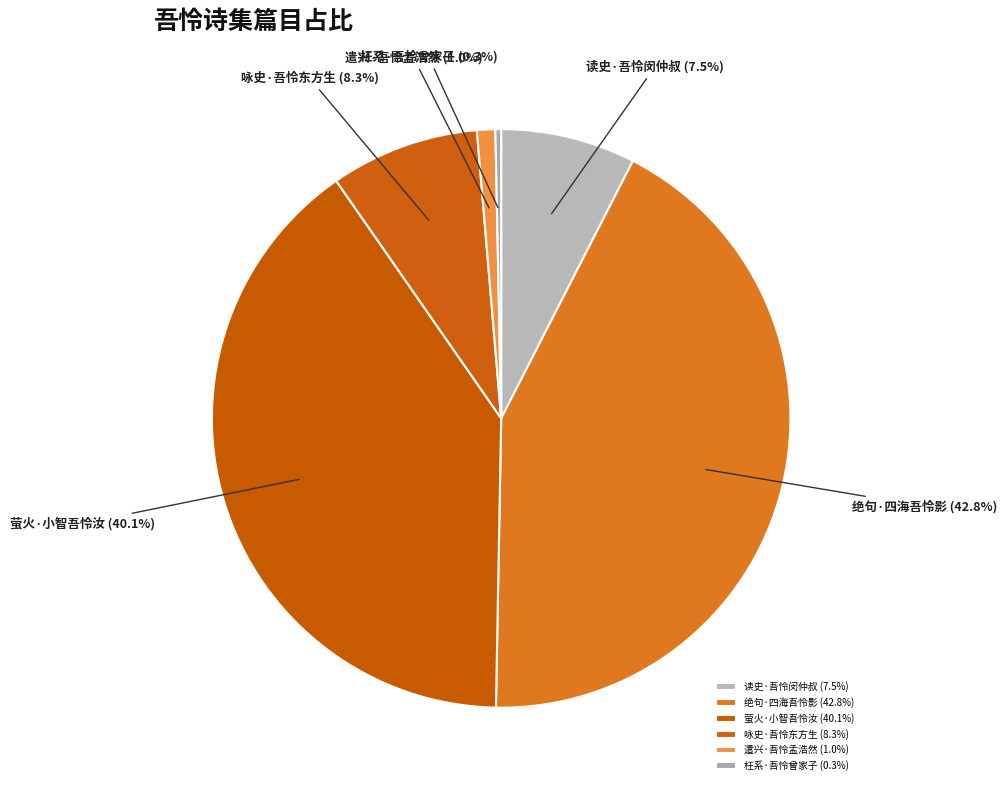

What percentage is the 咏史·吾怜东方生 slice, to the nearest percent?

8%